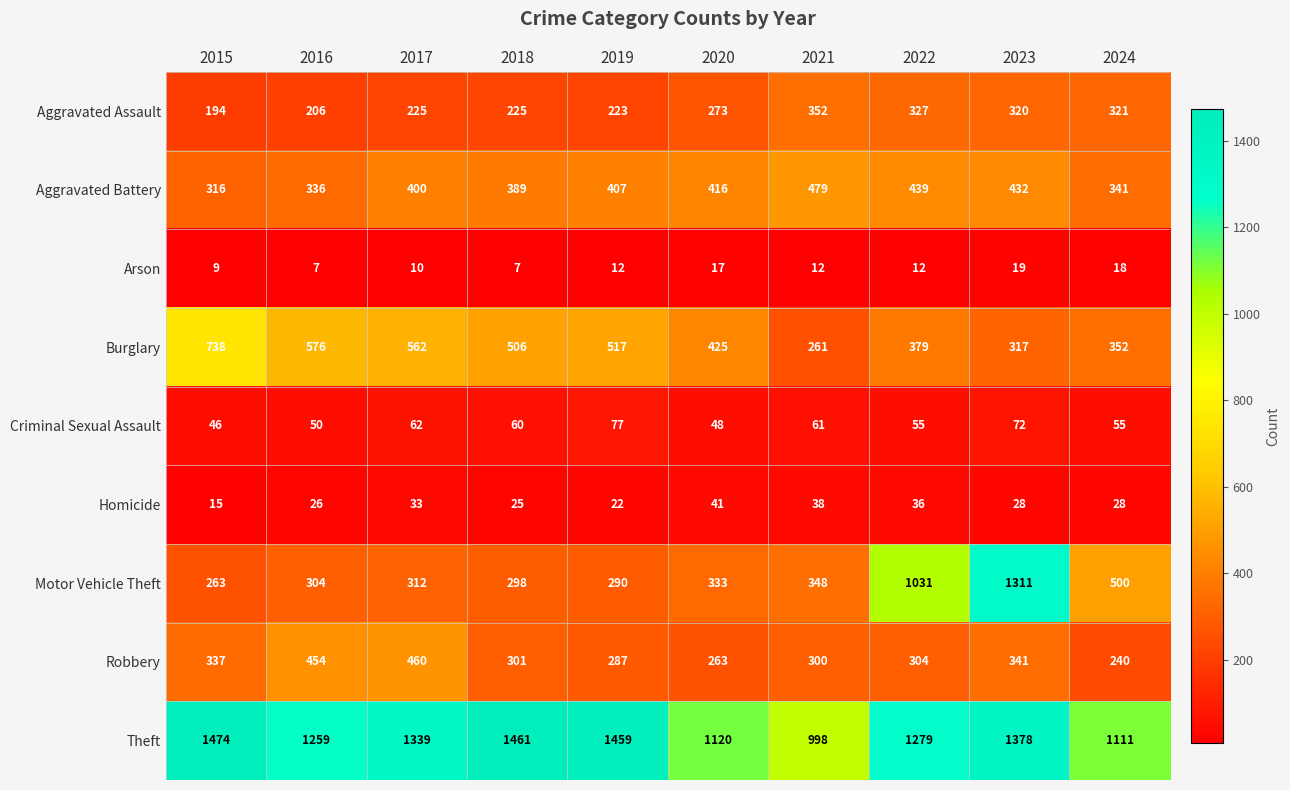

What is the difference between the maximum and minimum values in the Homicide series?

26